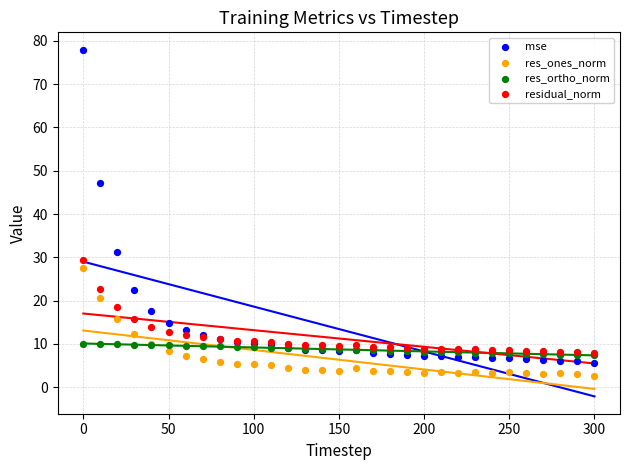

Across all series, what Y value is closest to 40?

47.2